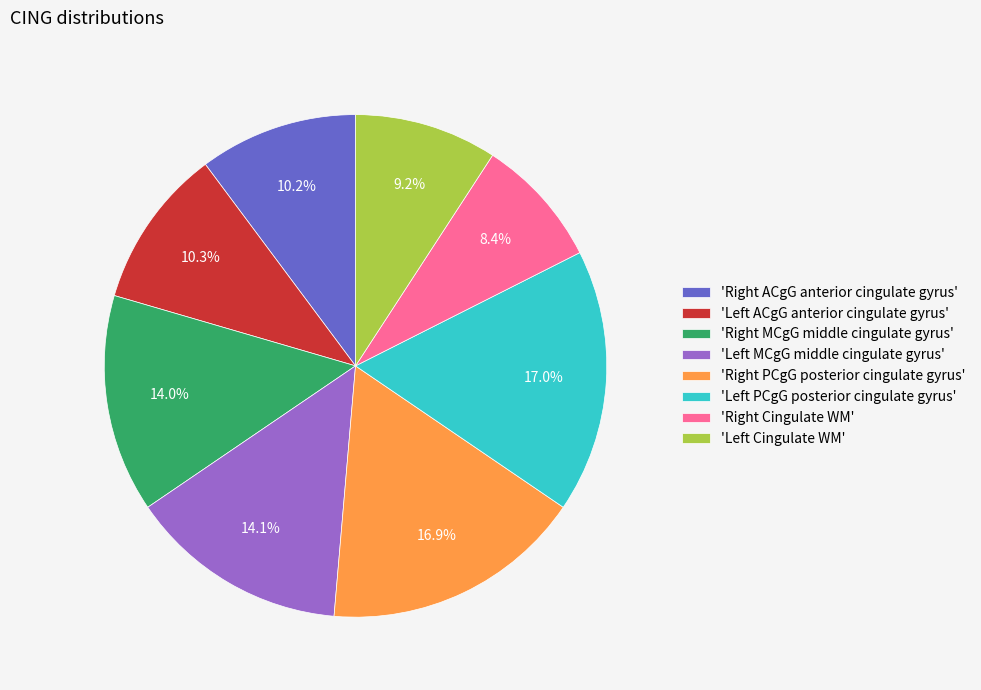

Which slice is the smallest?

'Right Cingulate WM'